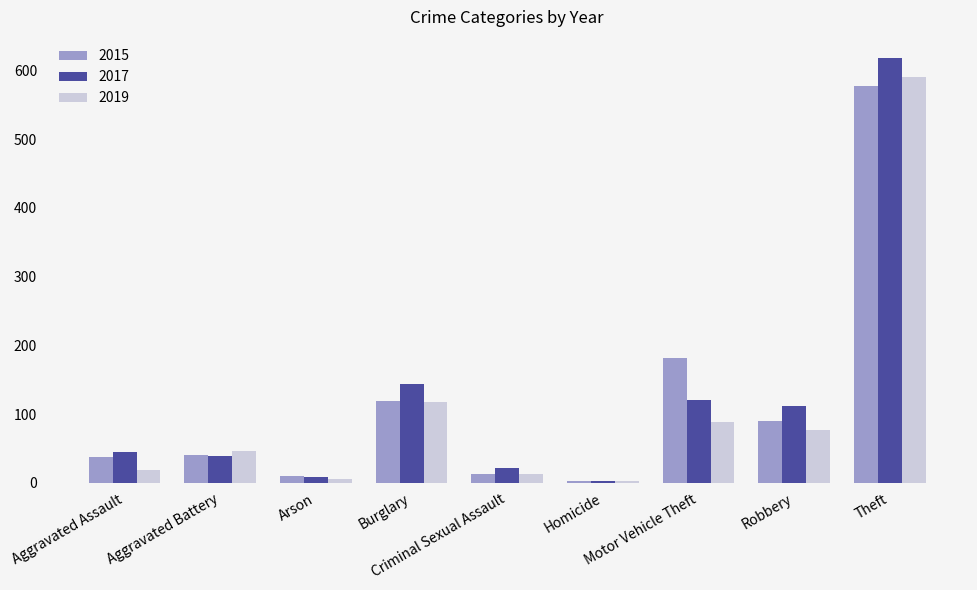

What is the label of the 5th bar from the left?

Criminal Sexual Assault